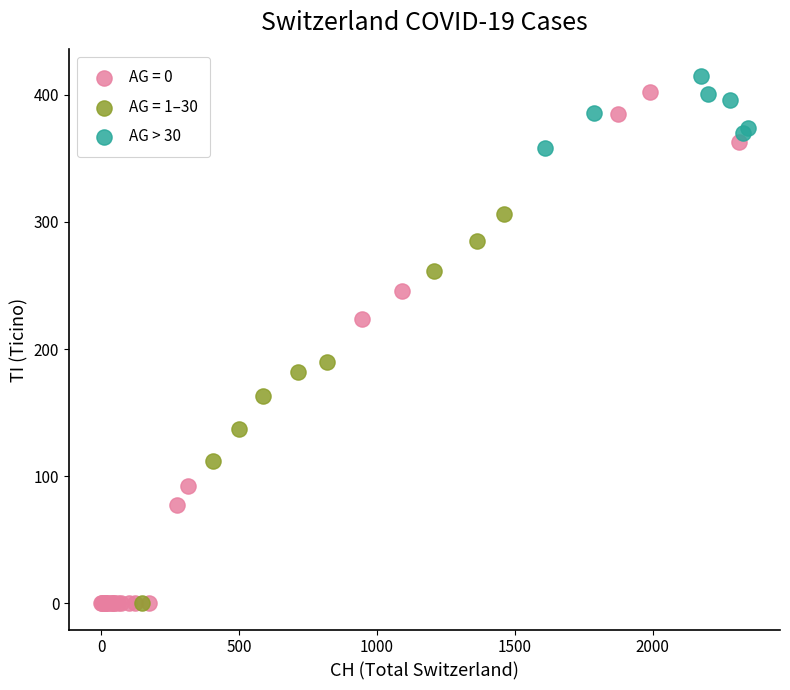

Which series has the largest Y range (max minus min)?

AG = 0